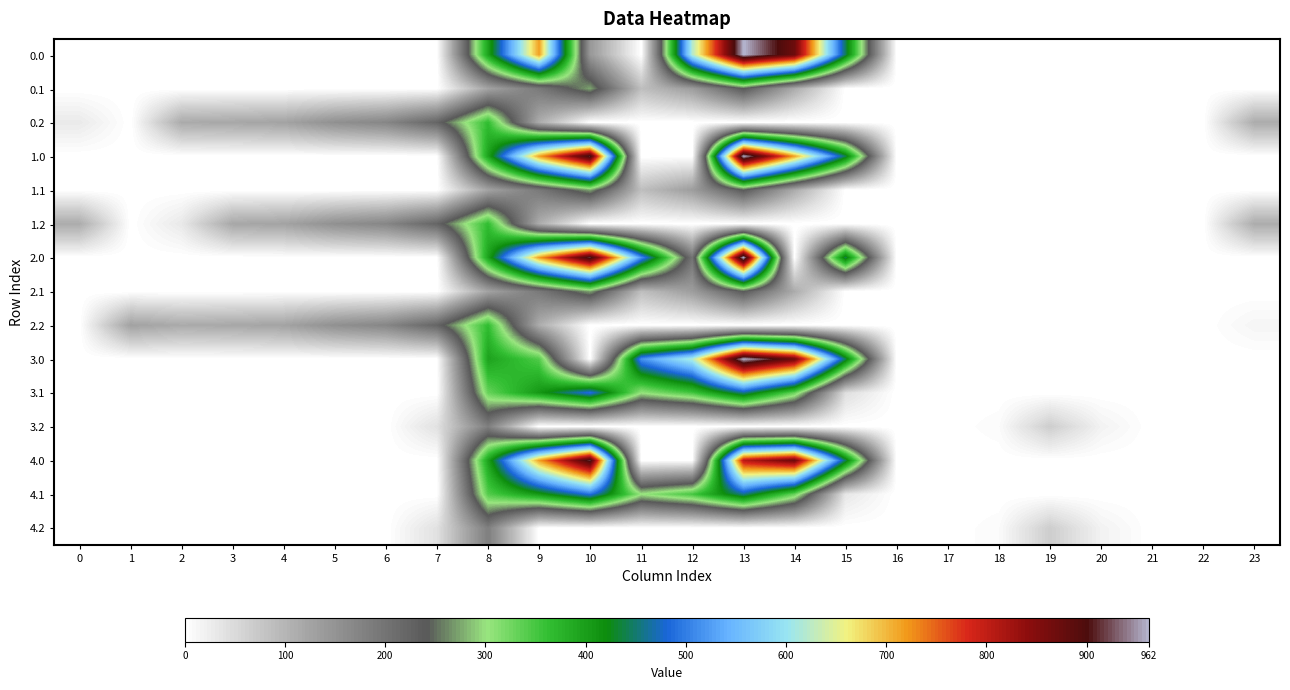

At 18, list the series in order from largest to smallest.

3.2, 4.2, 0.0, 0.1, 0.2, 1.0, 1.1, 1.2, 2.0, 2.1, 2.2, 3.0, 3.1, 4.0, 4.1